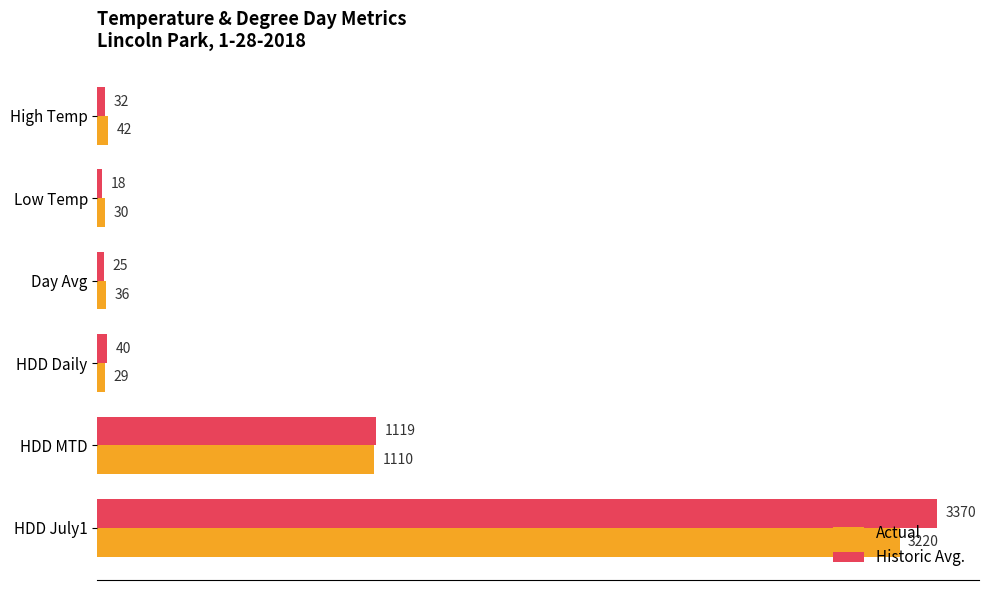

What is the difference between the Actual values at HDD MTD and High Temp?

1068